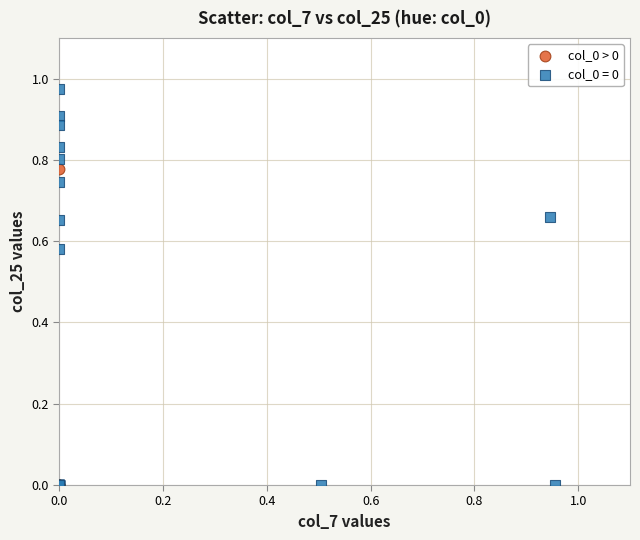

Which series has the largest Y range (max minus min)?

col_0 = 0